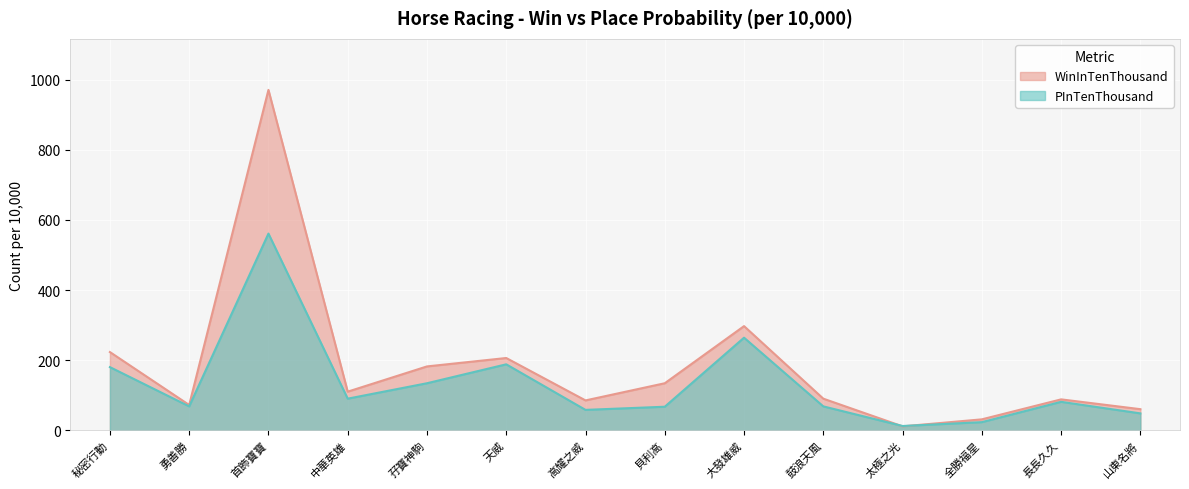

Is the value of PInTenThousand at 太極之光 greater than the value of WinInTenThousand at 高耀之威?

No